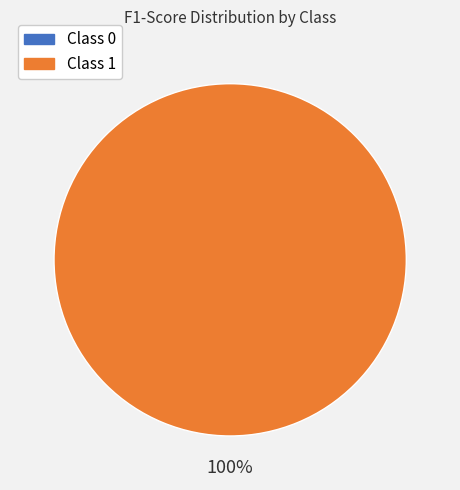

Combined, what portion of the pie is 0 and 1?

100.0%